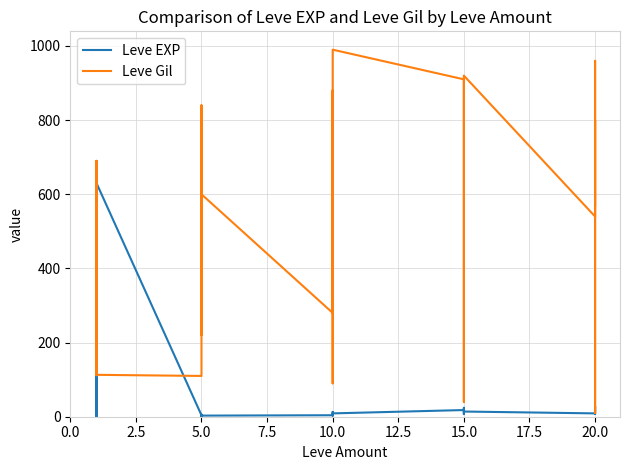

At how many categories does at least one series exceed 51?

28